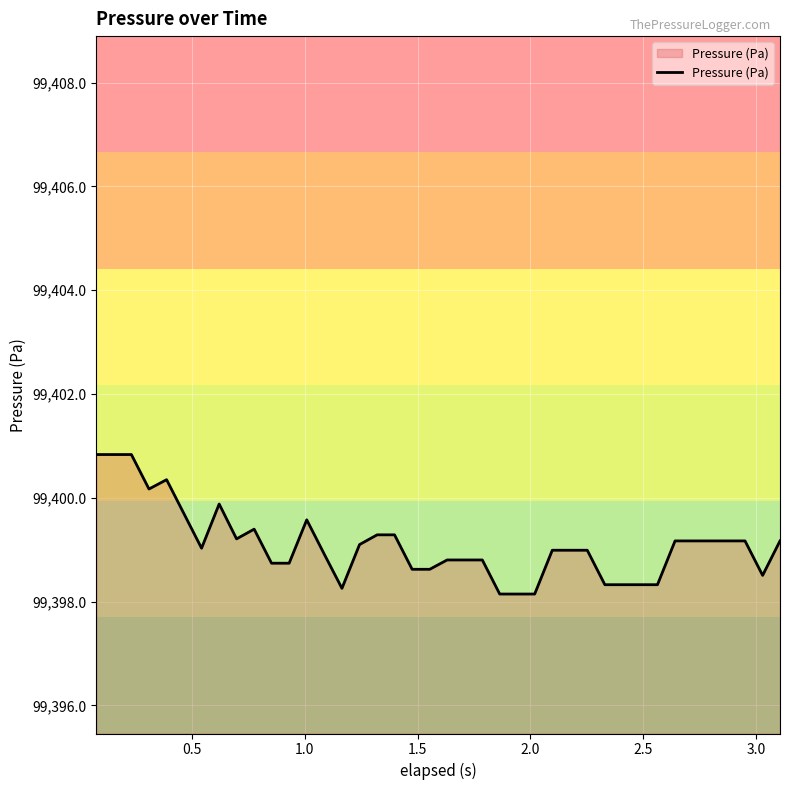

What is the difference between the maximum and minimum values?

2.7